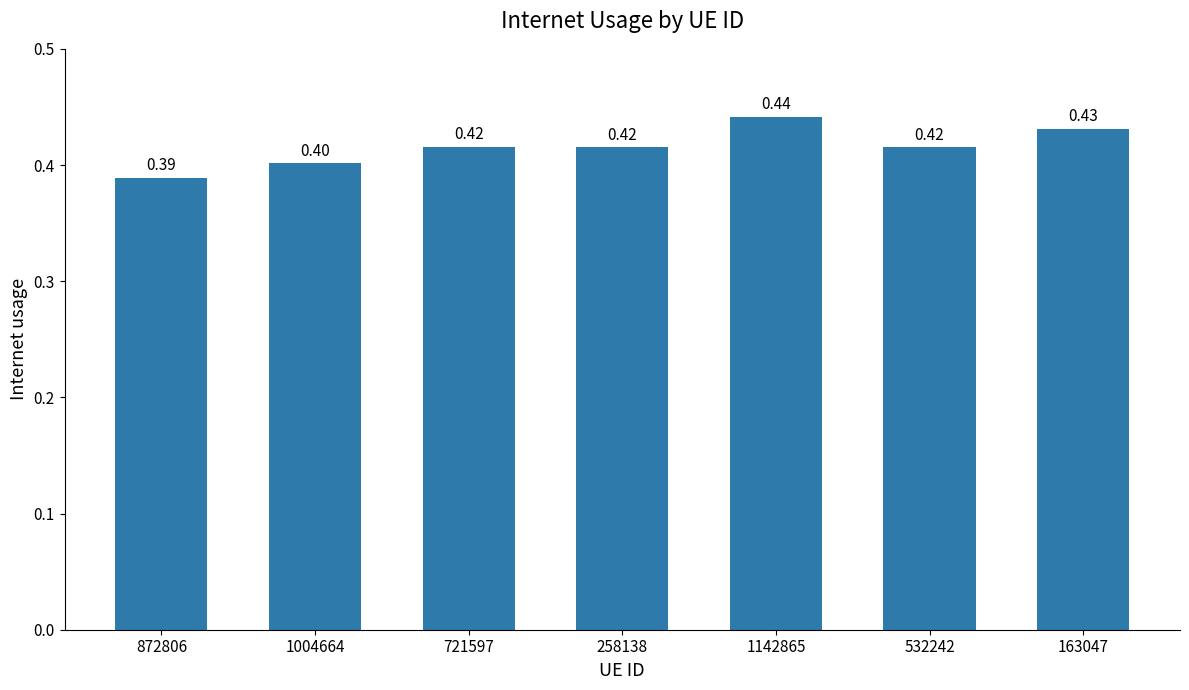

What is the greatest value displayed?

0.4